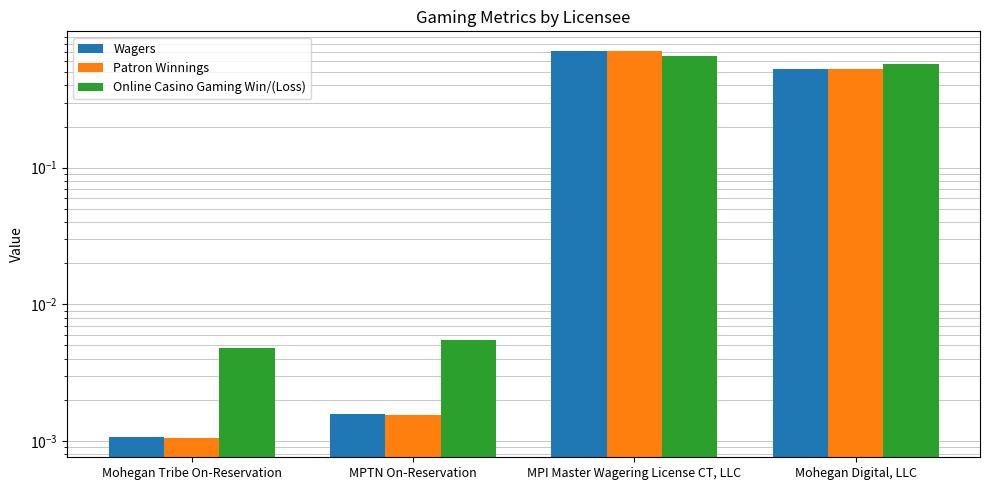

Reading left to right, transcribe all the data shown in this chart.

Wagers: Mohegan Tribe On-Reservation=0.0	MPTN On-Reservation=0.0	MPI Master Wagering License CT, LLC=0.7	Mohegan Digital, LLC=0.5
Patron Winnings: Mohegan Tribe On-Reservation=0.0	MPTN On-Reservation=0.0	MPI Master Wagering License CT, LLC=0.7	Mohegan Digital, LLC=0.5
Online Casino Gaming Win/(Loss): Mohegan Tribe On-Reservation=0.0	MPTN On-Reservation=0.0	MPI Master Wagering License CT, LLC=0.7	Mohegan Digital, LLC=0.6